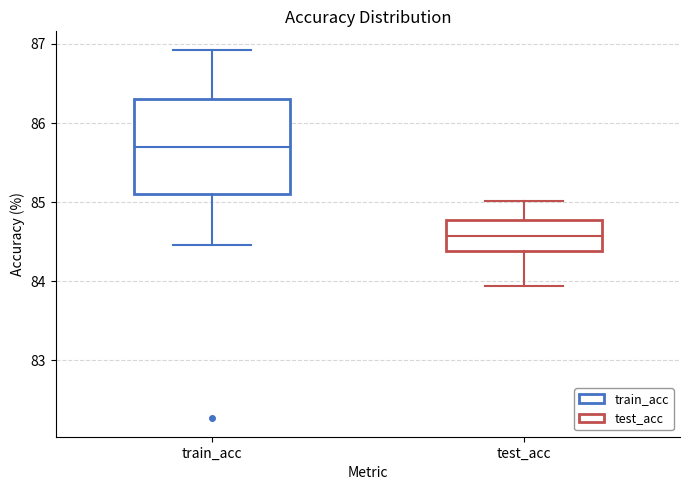

Which box is the tallest, from its lower edge to its upper edge?

train_acc